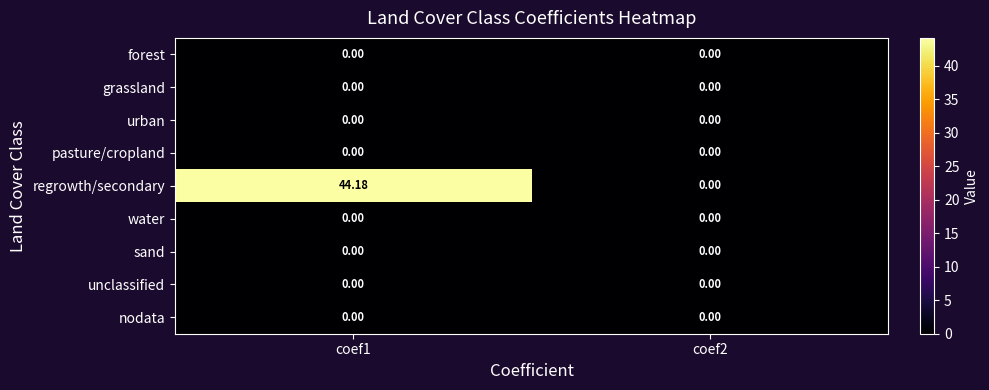

Which series has the largest total across all categories?

regrowth/secondary